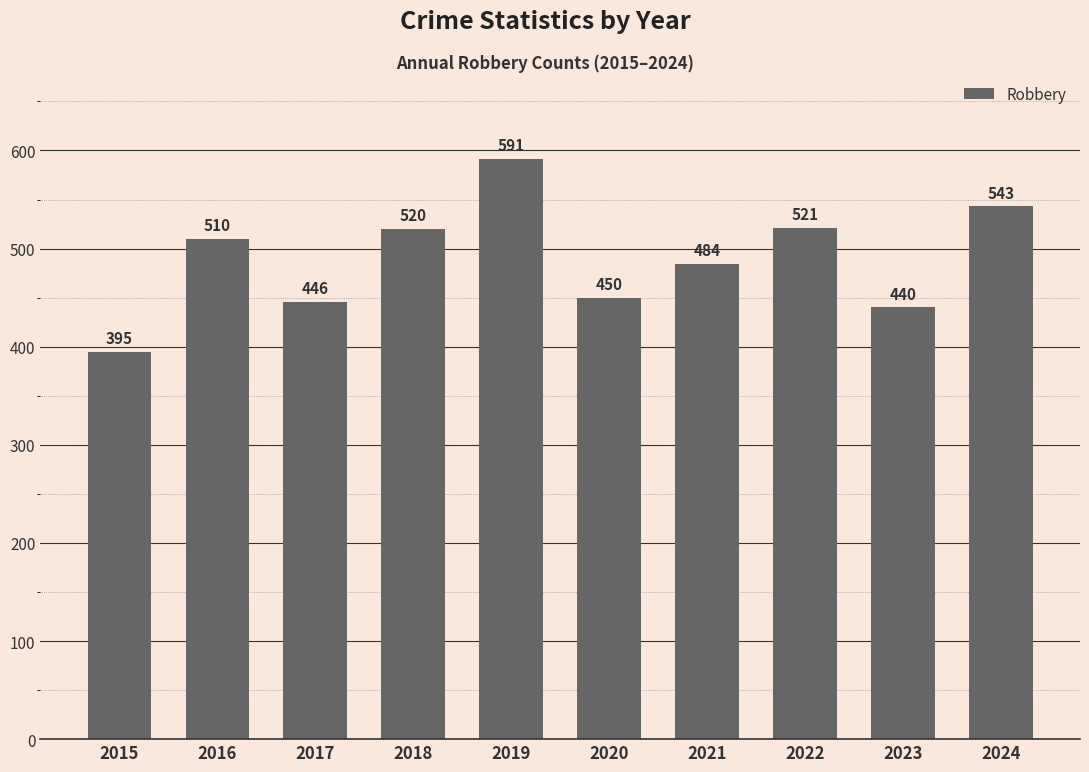

What value does the data have at 2021, to the nearest 10?

480